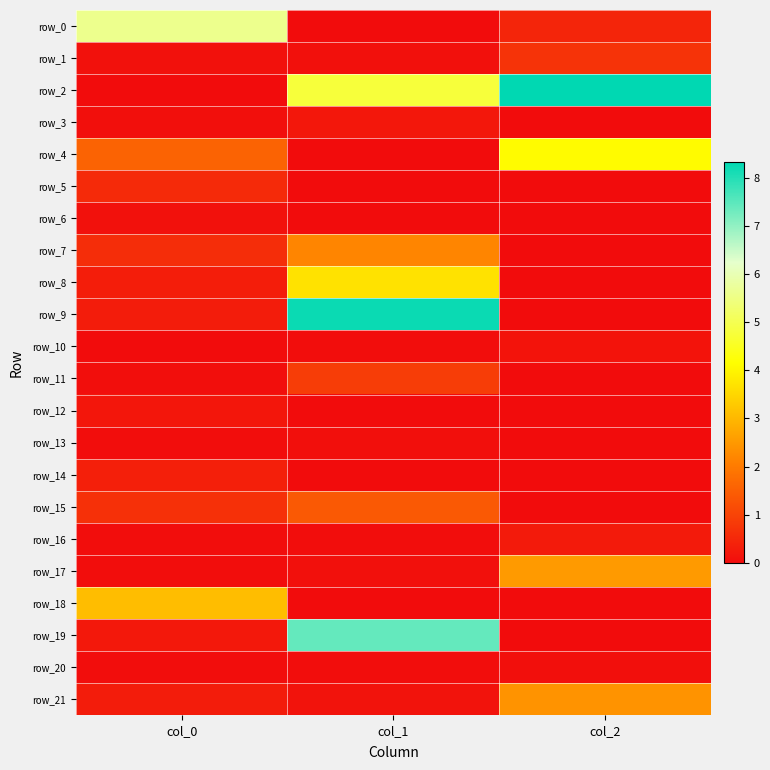

Reading right to left, transcribe all the data shown in this chart.

row_0: 0.4	-0.0	5.6
row_1: 0.7	0.1	0.1
row_2: 8.3	4.8	0.0
row_3: -0.0	0.2	0.1
row_4: 4.1	-0.0	1.6
row_5: -0.0	-0.0	0.5
row_6: -0.0	-0.0	0.1
row_7: -0.0	2.2	0.6
row_8: -0.0	3.7	0.3
row_9: -0.0	8.2	0.3
row_10: 0.1	0.0	0.0
row_11: -0.0	0.9	0.0
row_12: -0.0	-0.0	0.2
row_13: -0.0	0.1	0.0
row_14: -0.0	-0.0	0.4
row_15: -0.0	1.4	0.7
row_16: 0.2	0.0	0.0
row_17: 2.5	0.1	0.0
row_18: -0.0	-0.0	3.1
row_19: -0.0	7.4	0.2
row_20: 0.1	0.0	0.0
row_21: 2.4	0.1	0.3